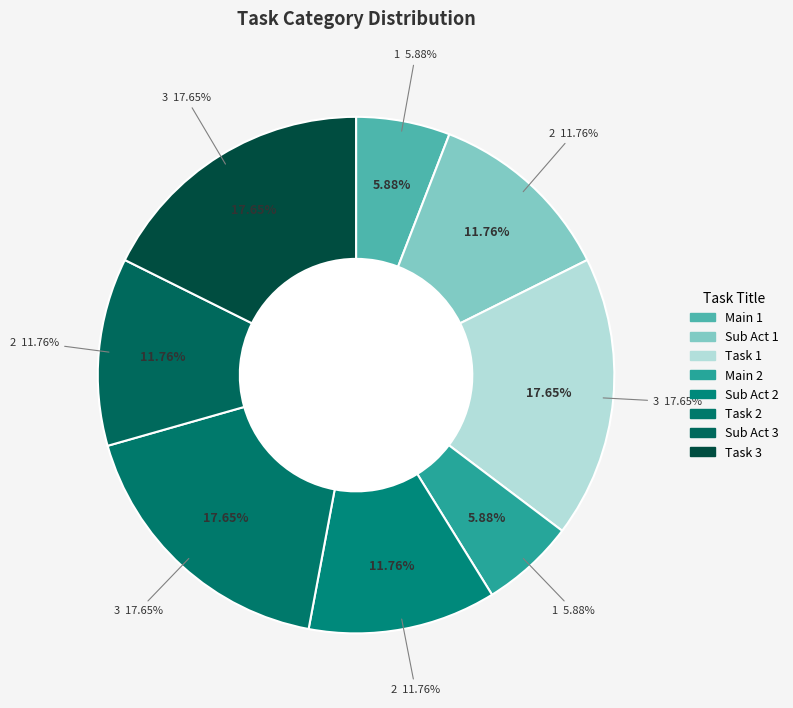

To the nearest percent, what is the difference between the Main 1 and Task 2 slice percentages?

12%